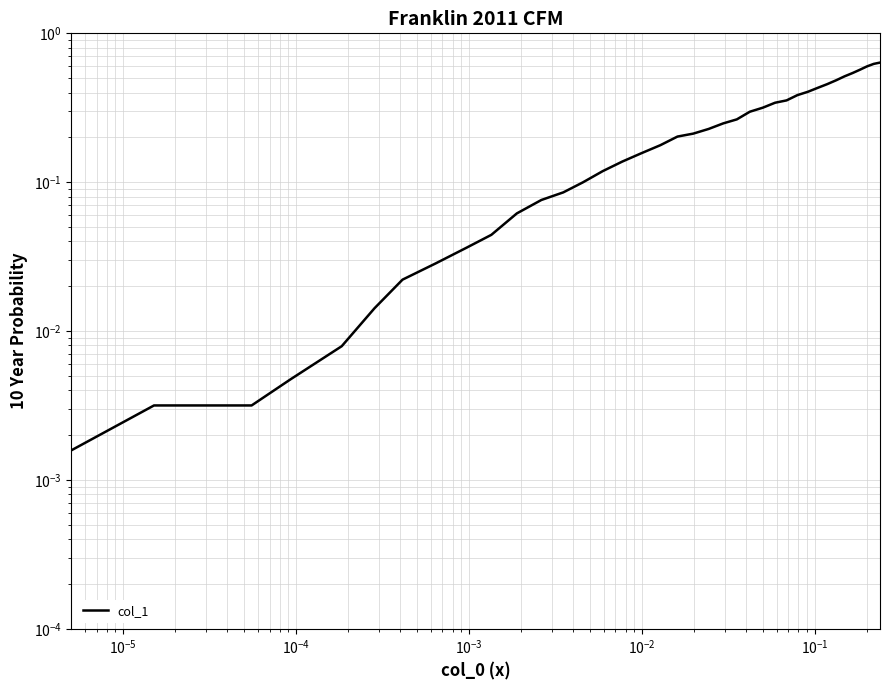

Does the chart have visible grid lines?

Yes